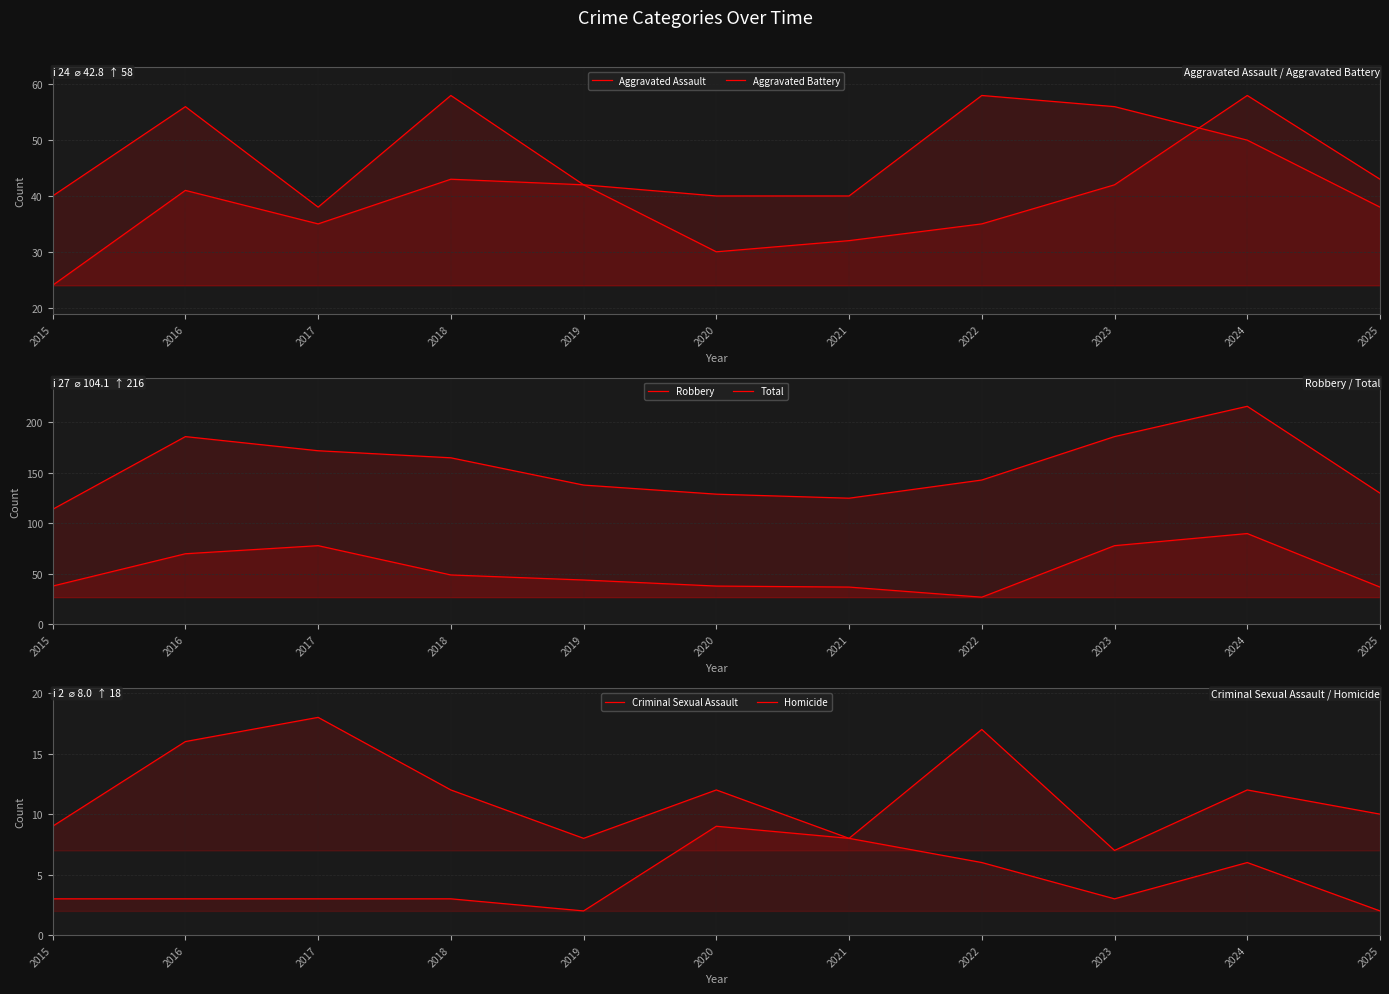

What is the difference between the maximum and minimum values in the Criminal Sexual Assault series?

11